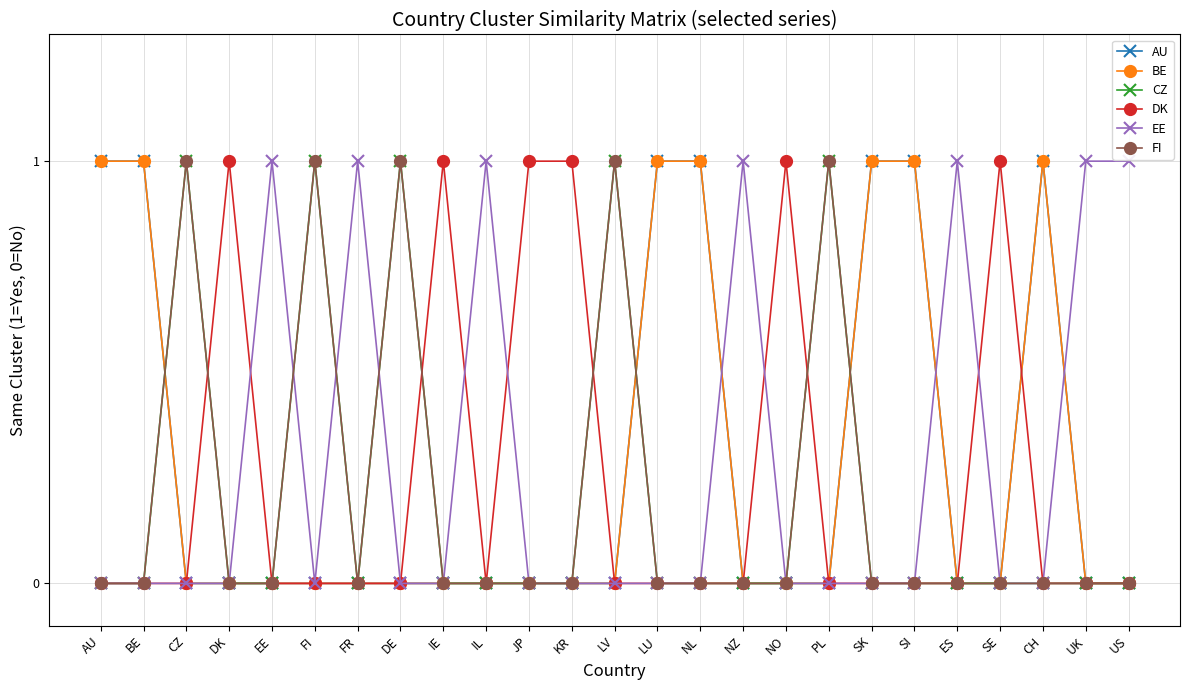

How many lines are shown in the chart?

6